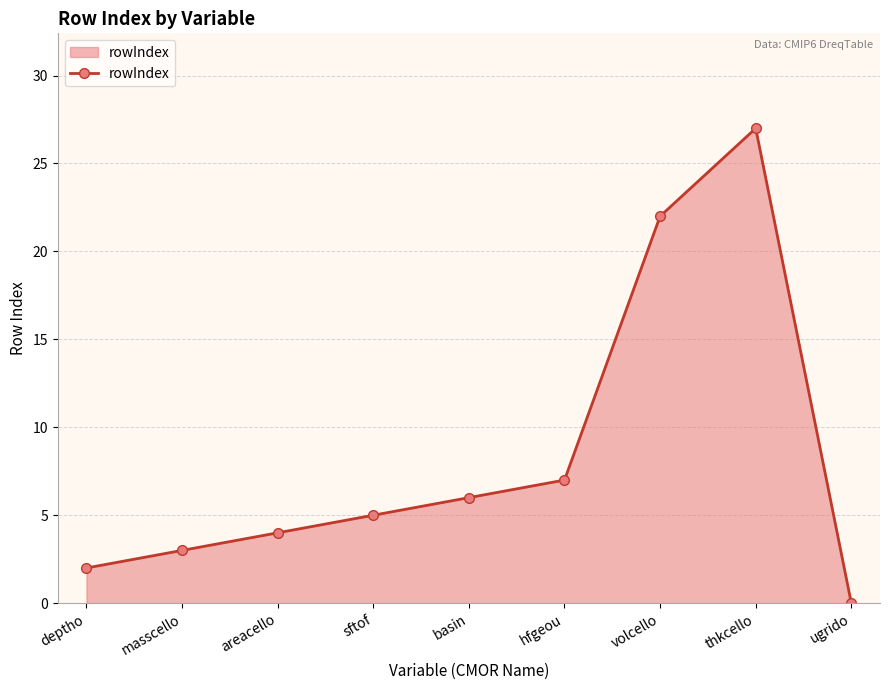

Where is the first local maximum?

thkcello